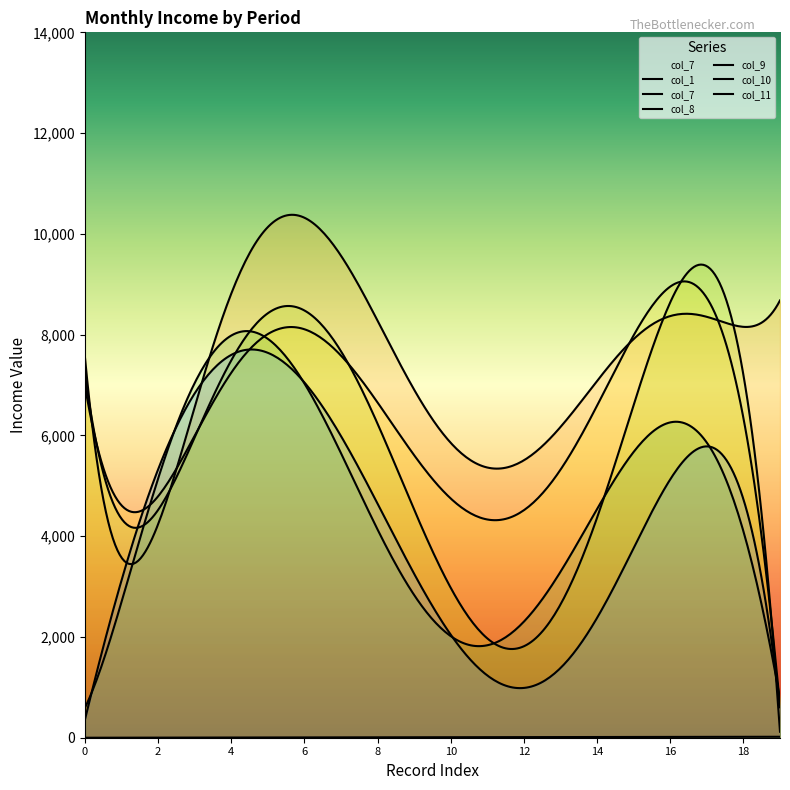

The col_11 series shows 0 at 15. True or false?

True